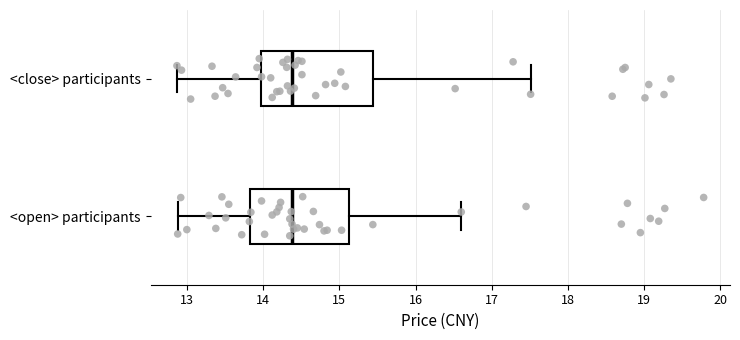

Reading bottom to top, read every box against the x-axis: the position of its median line, the range the box covers, and the ends of its whiskers. The values are not printed on the chart, so give them approximately, as read against the axis.

<open> participants: median 14.4, box 13.8 to 15.1, whiskers 12.9 to 16.6
<close> participants: median 14.4, box 14.0 to 15.4, whiskers 12.9 to 17.5